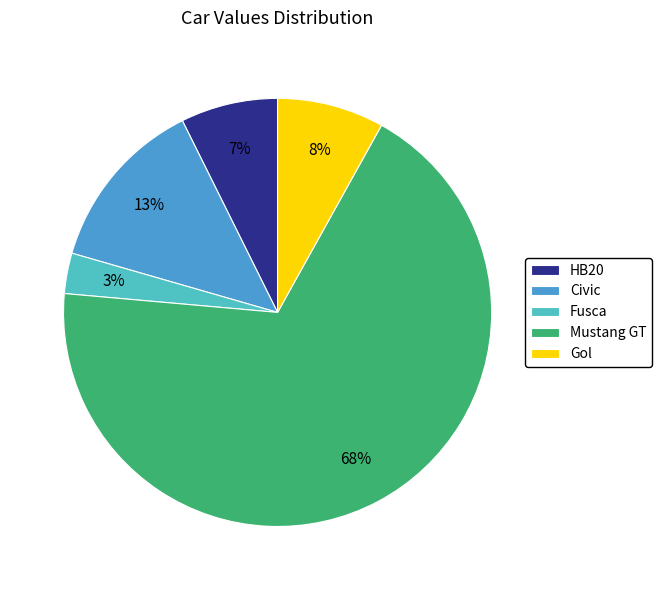

How many slices are in this pie chart?

5